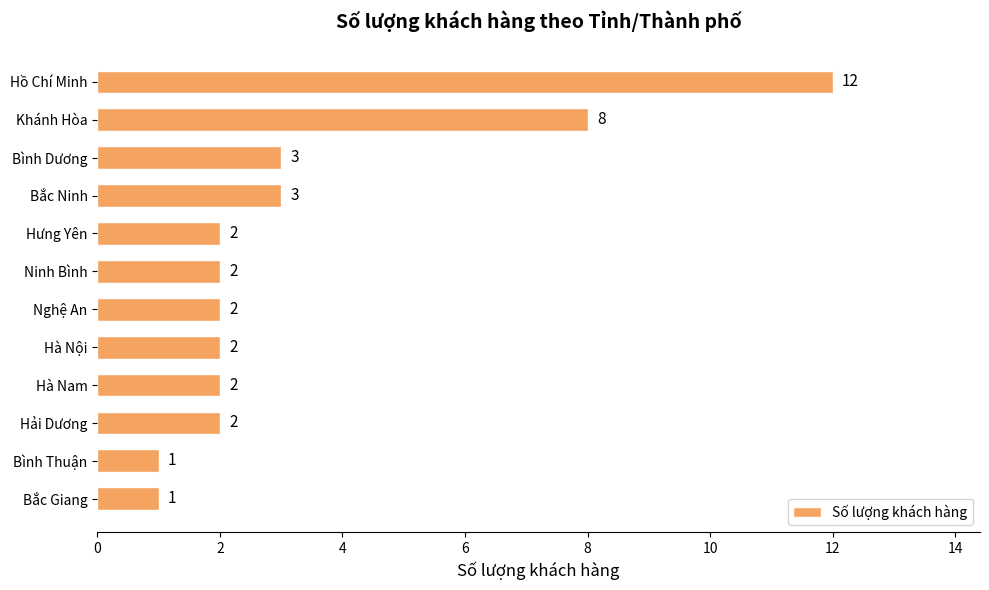

What is the maximum value shown in the chart?

12